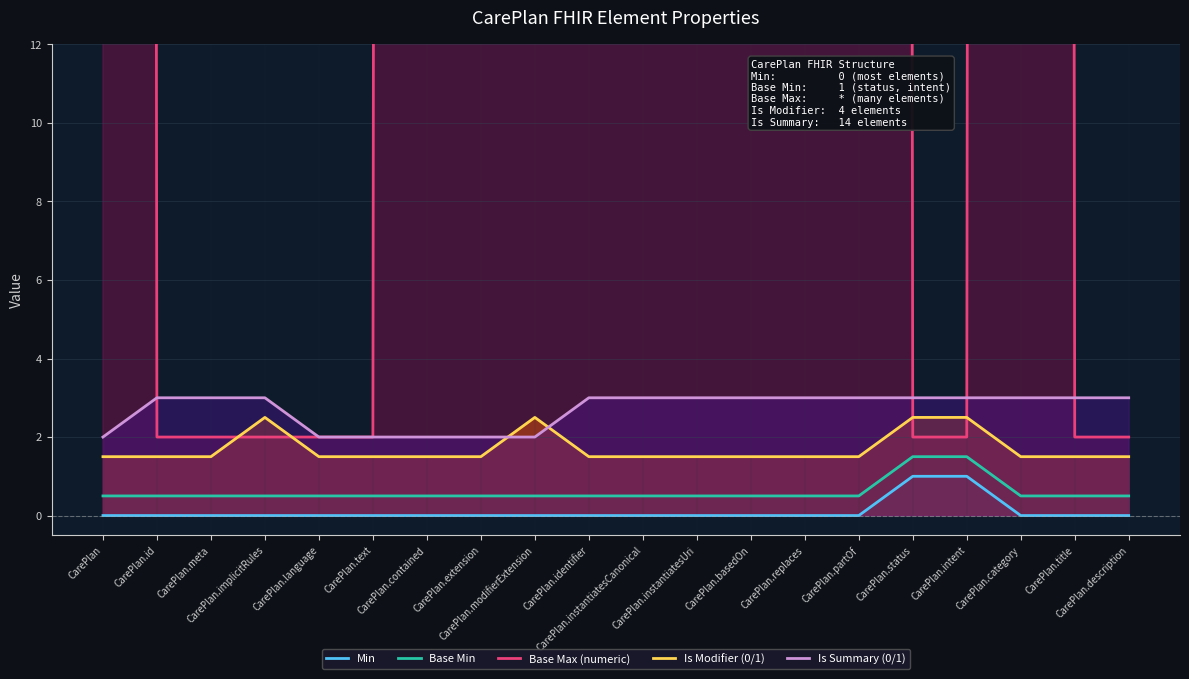

List the labels in order of Is Summary (0/1) value, smallest first.

CarePlan, CarePlan.language, CarePlan.text, CarePlan.contained, CarePlan.extension, CarePlan.modifierExtension, CarePlan.id, CarePlan.meta, CarePlan.implicitRules, CarePlan.identifier, CarePlan.instantiatesCanonical, CarePlan.instantiatesUri, CarePlan.basedOn, CarePlan.replaces, CarePlan.partOf, CarePlan.status, CarePlan.intent, CarePlan.category, CarePlan.title, CarePlan.description